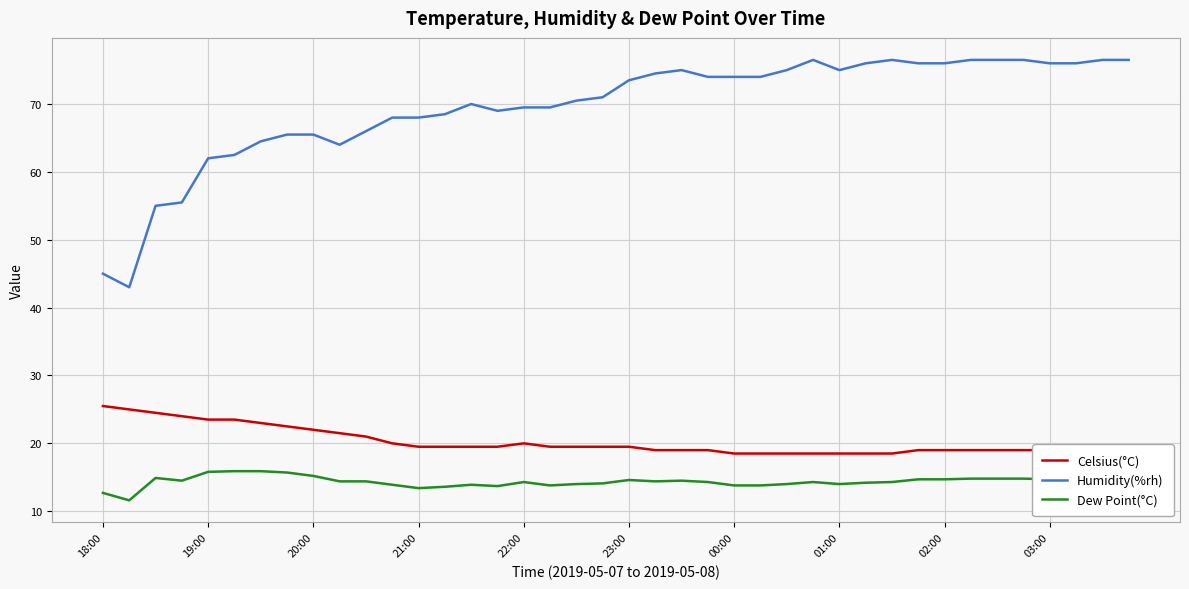

Which series has the widest spread of values?

Humidity(%rh)